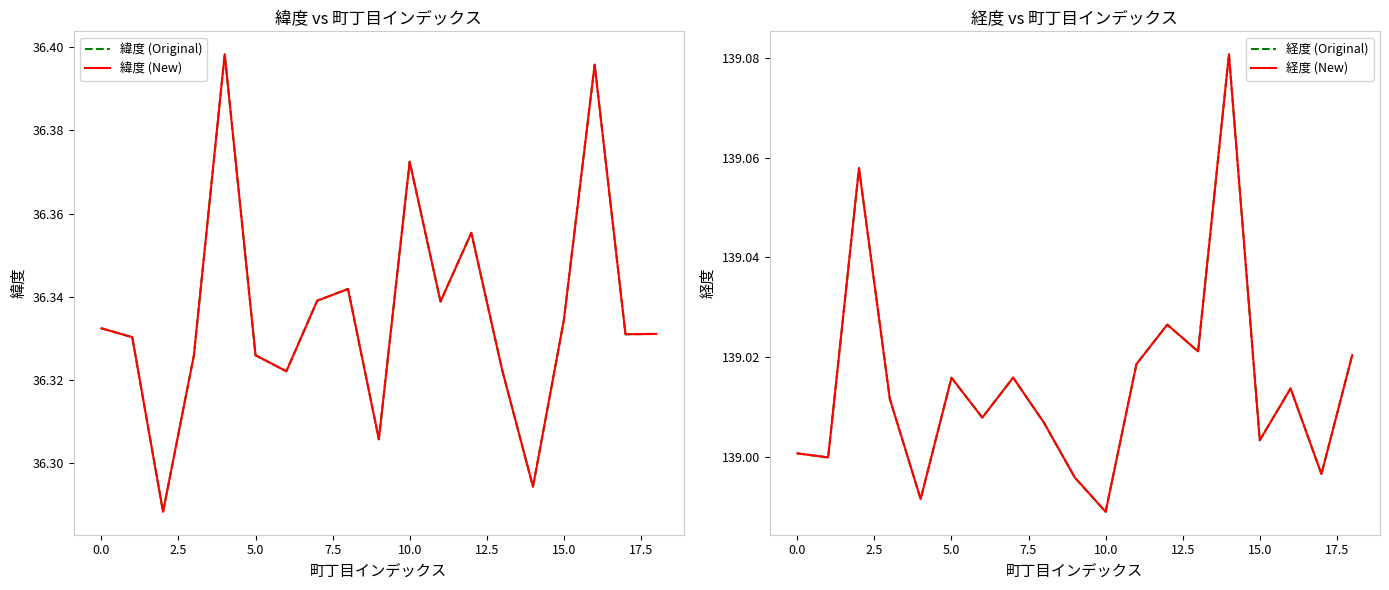

What is the label of the 7th point from the right?

12